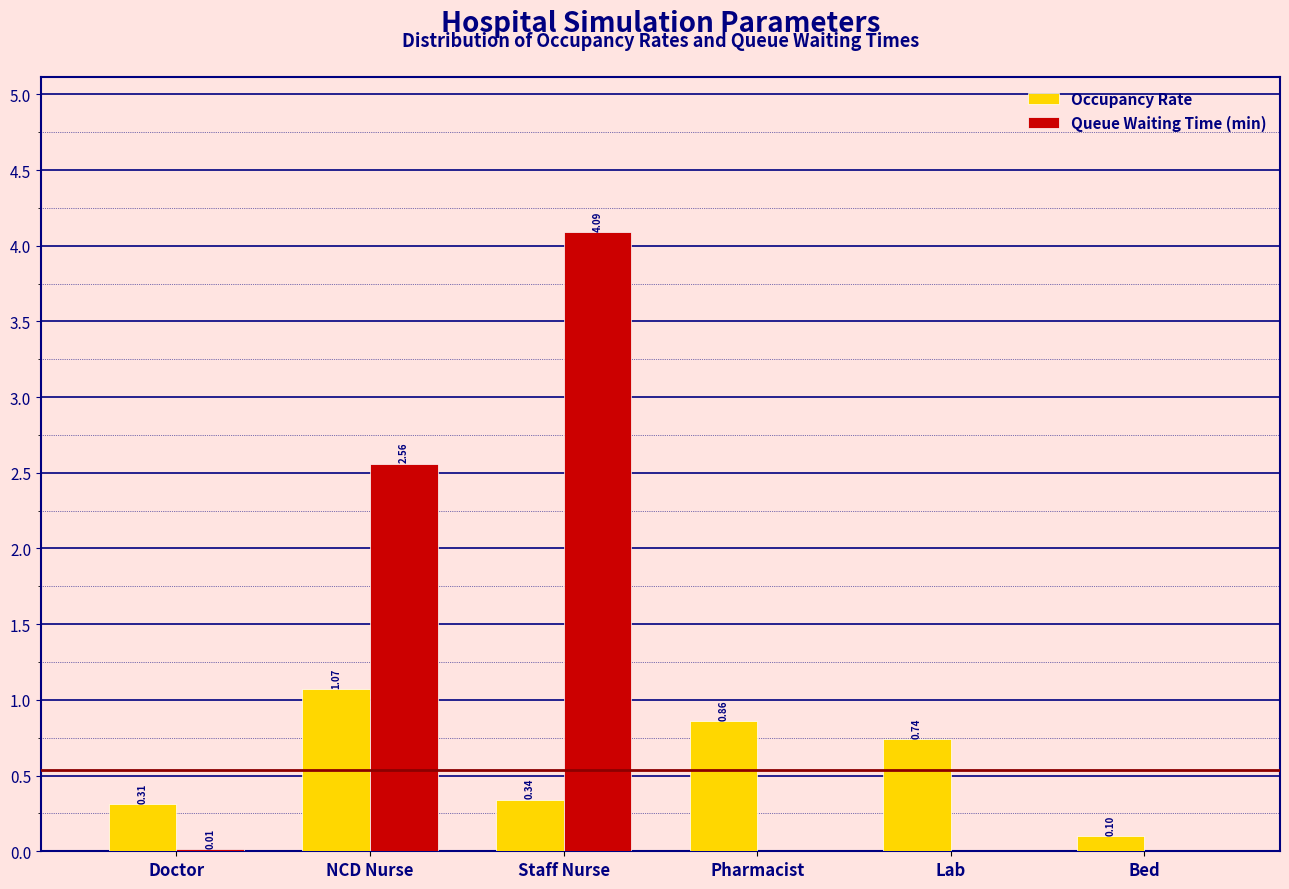

Which series has the largest total across all categories?

Queue Waiting Time (min)